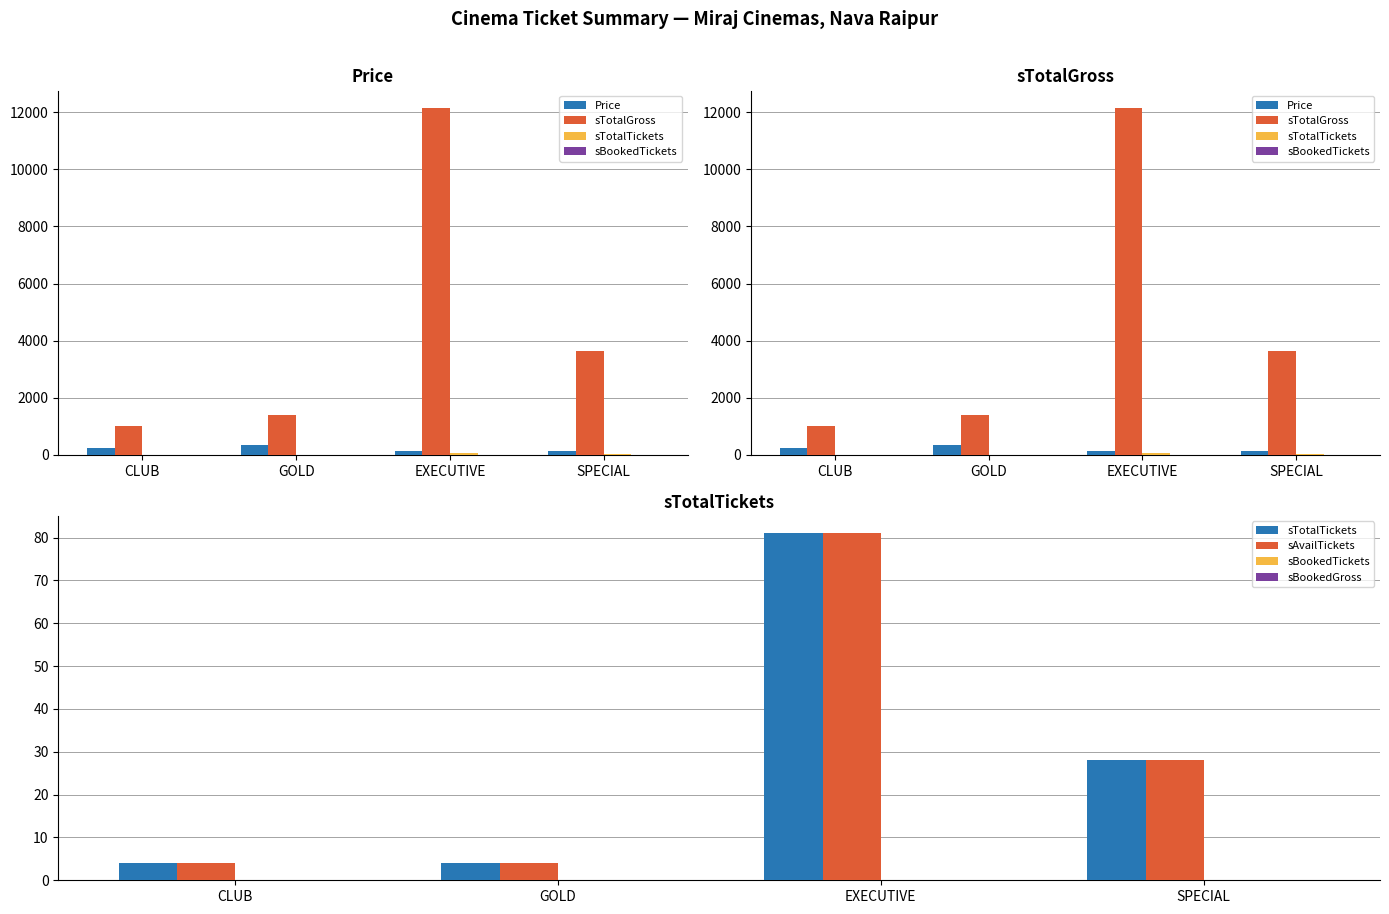

What is the difference between the highest and lowest values at CLUB?

1000